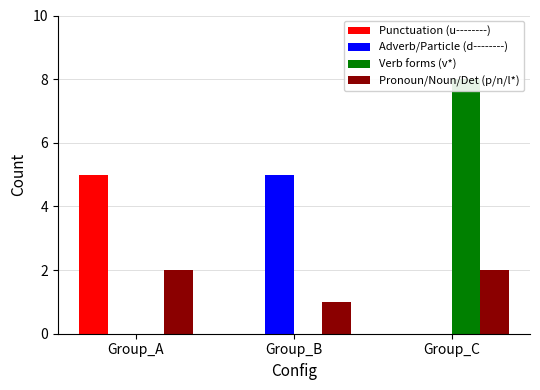

What is the average value of the Punctuation (u--------) series?

2